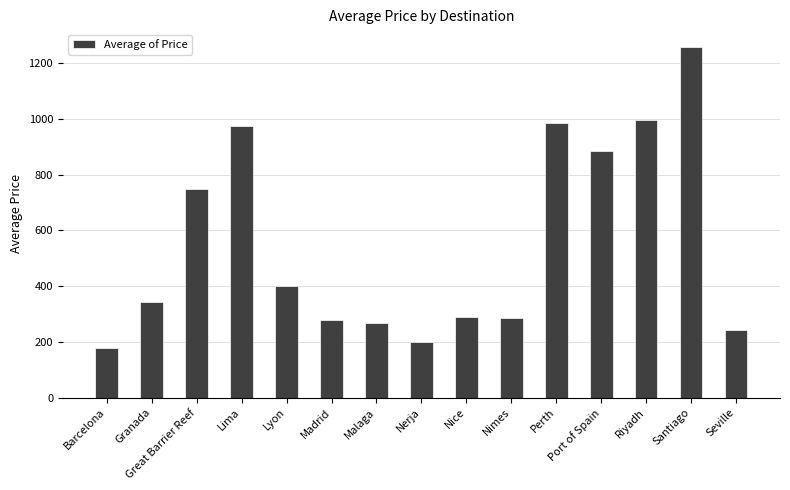

Which has a higher value, Seville or Riyadh?

Riyadh